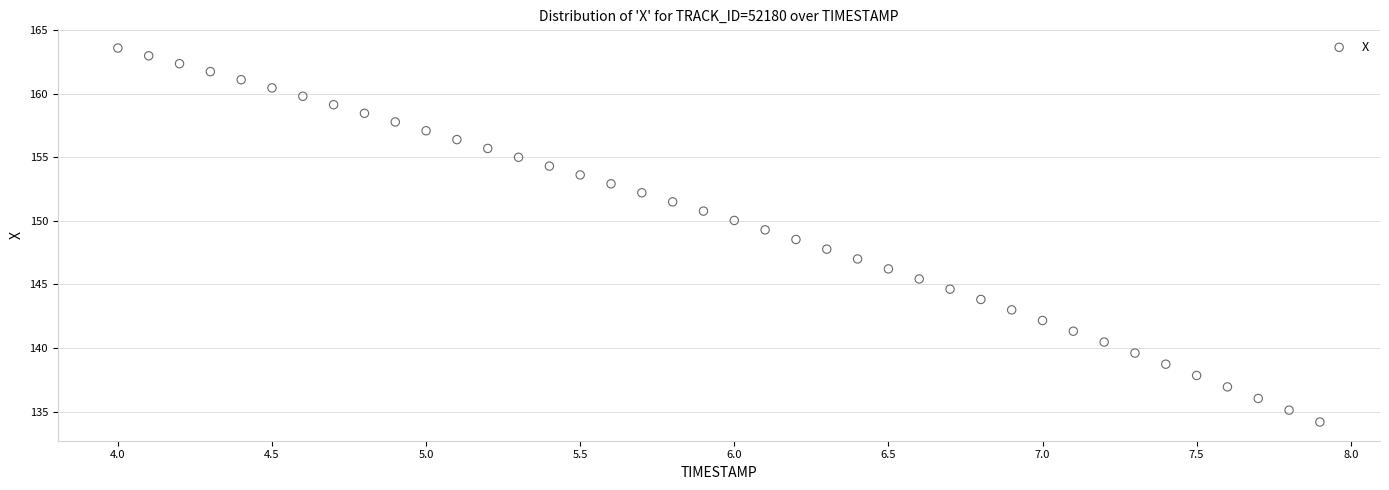

What is the range of X values (max minus min)?

3.9